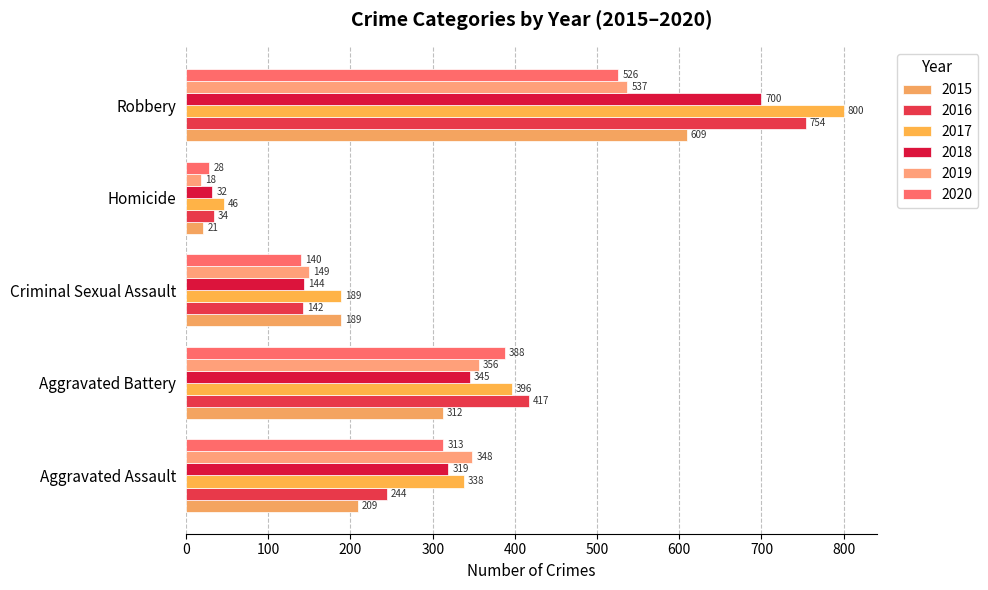

Which has a higher value, Robbery or Aggravated Battery?

Robbery